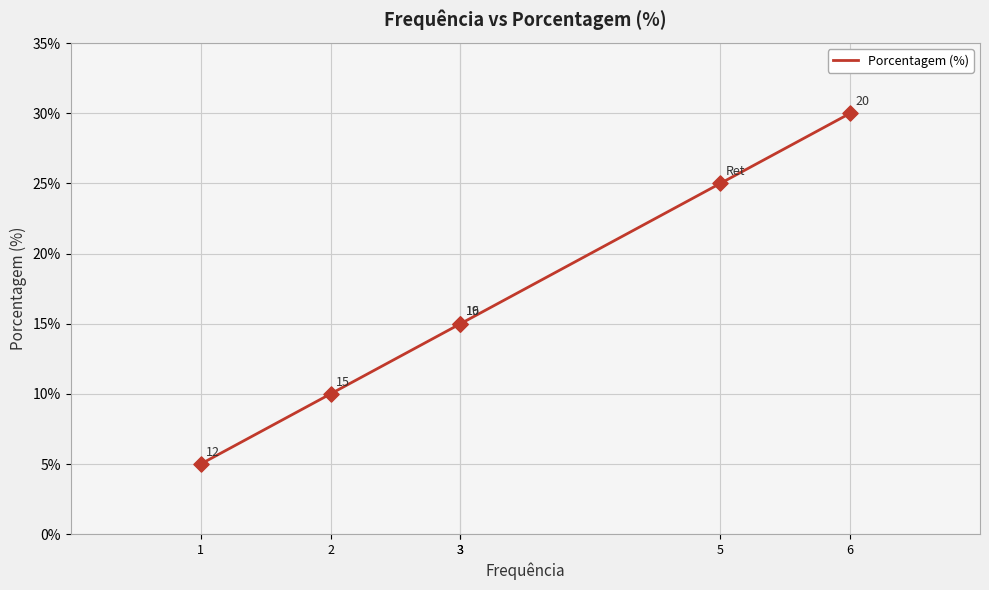

What is the change in value from 2 to 1?

-5